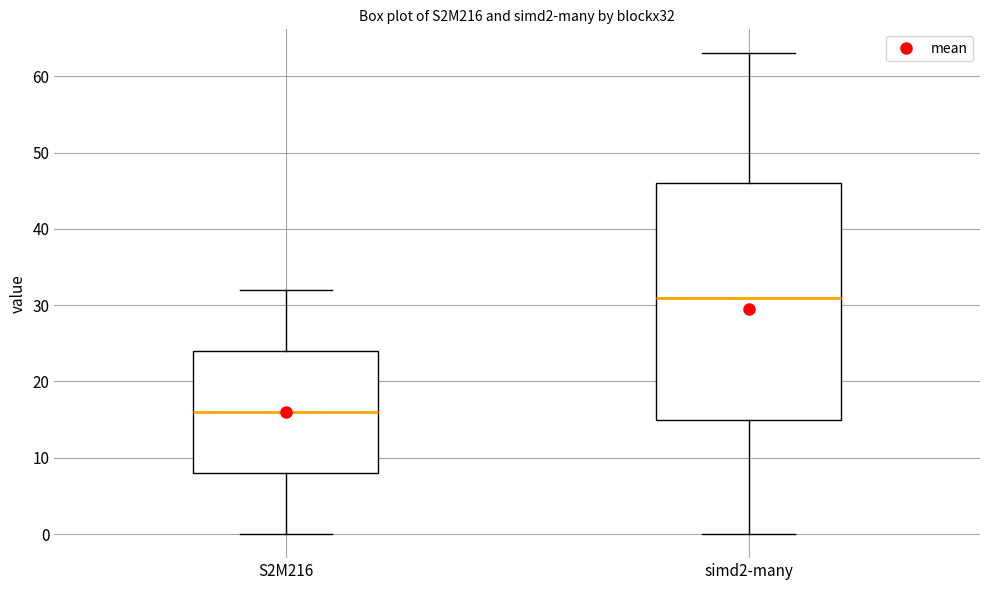

Which box is the tallest, from its lower edge to its upper edge?

simd2-many